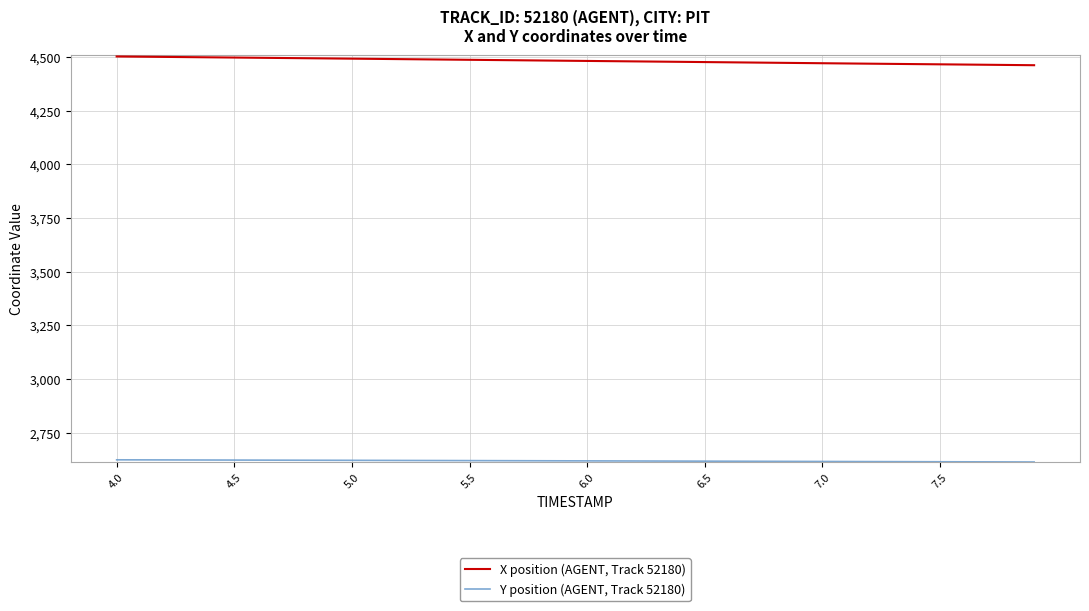

What is the maximum value for X position (AGENT, Track 52180)?

4502.4